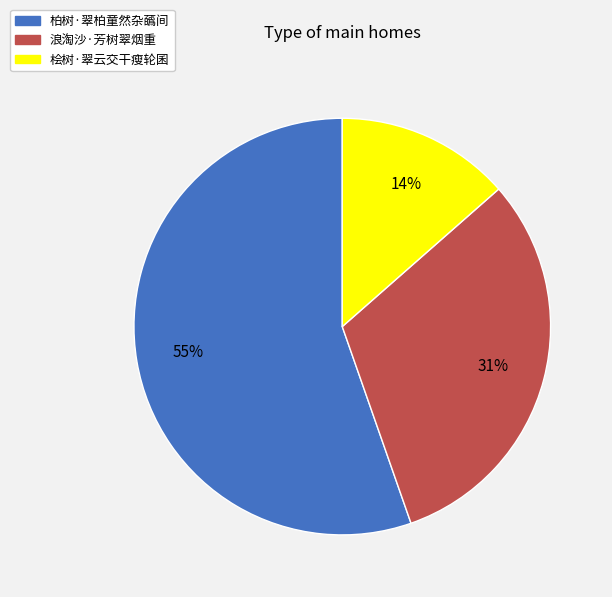

Which category accounts for the majority?

柏树·翠柏童然杂蘤间